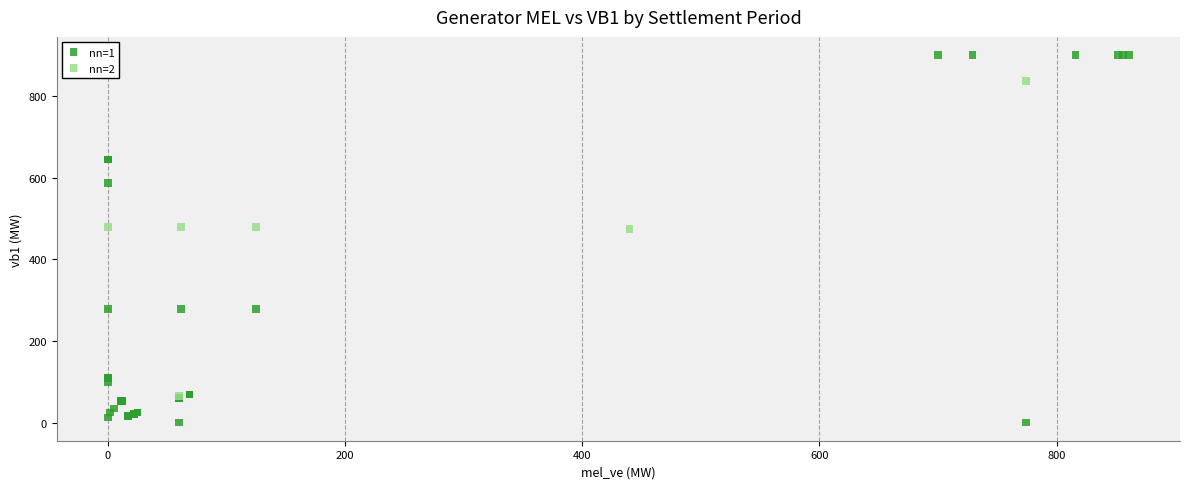

Which series contains the highest Y value?

nn=1